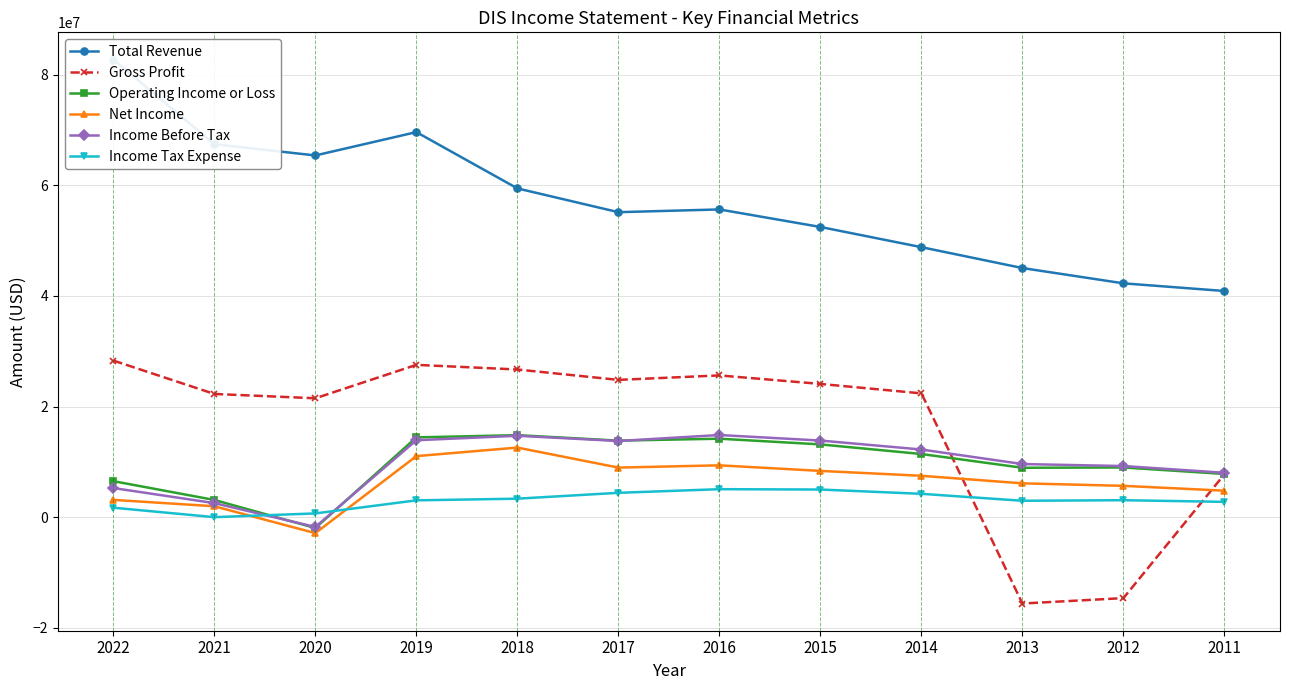

The value of Net Income at 2017 is 2514422. True or false?

False